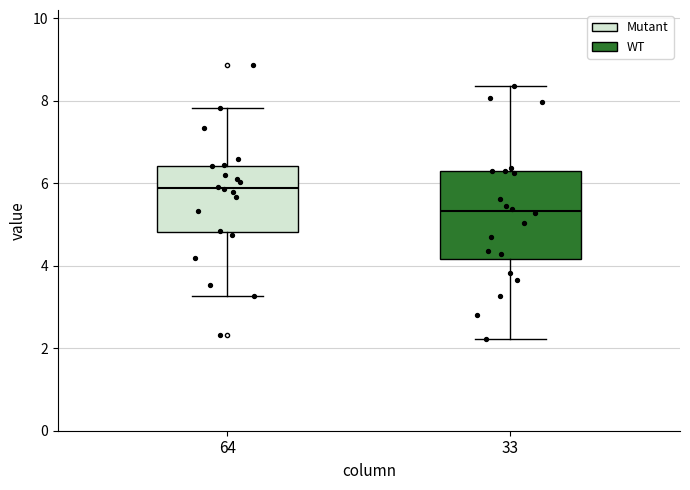

Where does the lower whisker of the box at x = 33 end on the y-axis? The values are not printed on the chart, so give them approximately, as read against the axis.

2.2